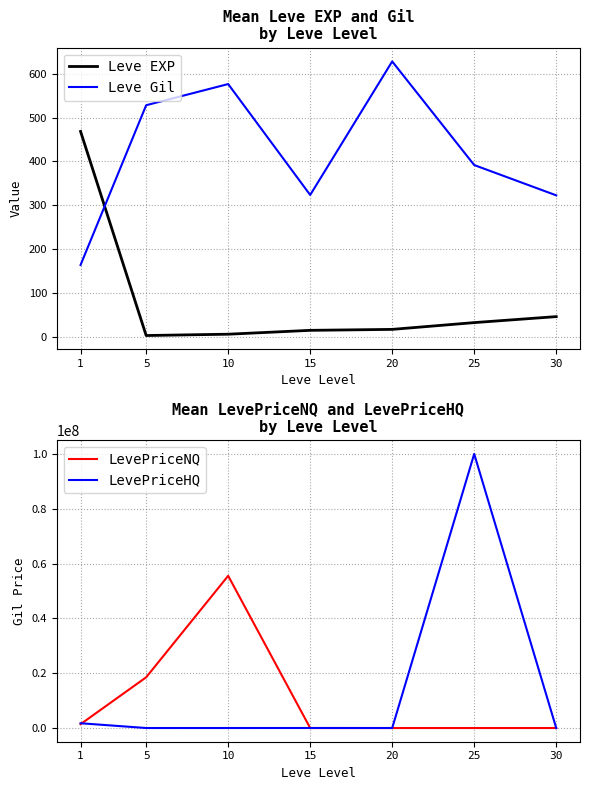

At which category is the sum across all series the highest?

25